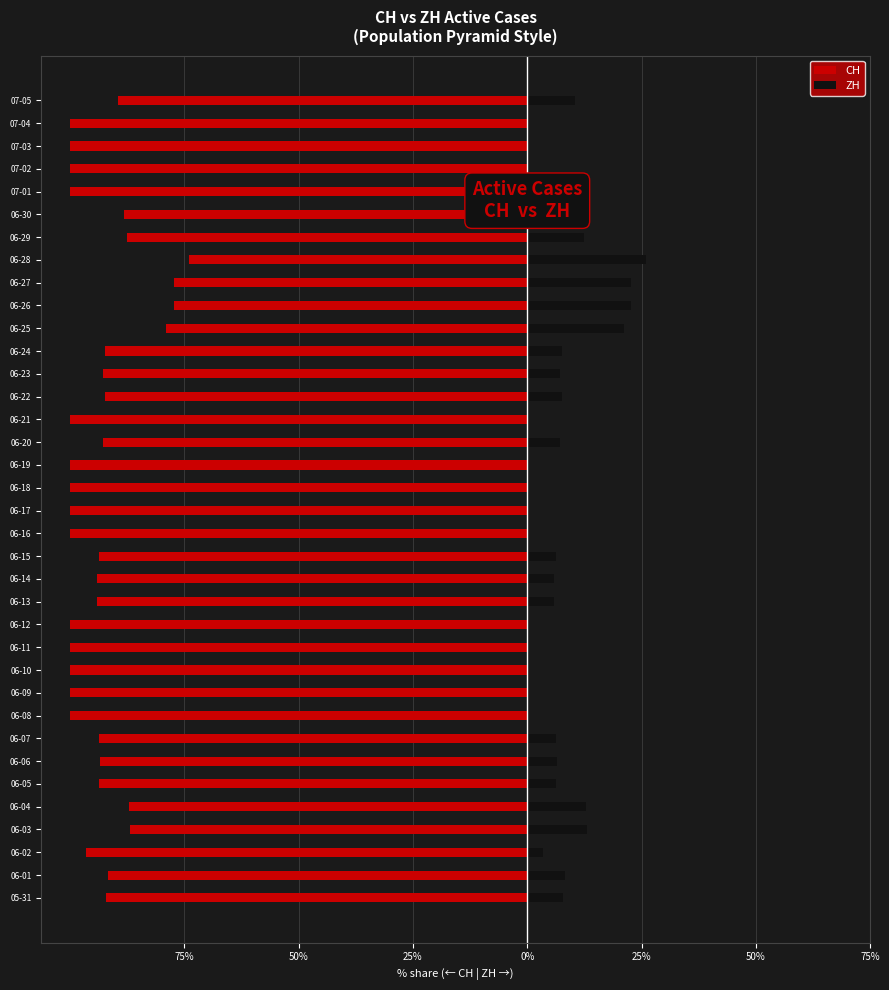

At which category does the chart reach its minimum across all series?

06-08